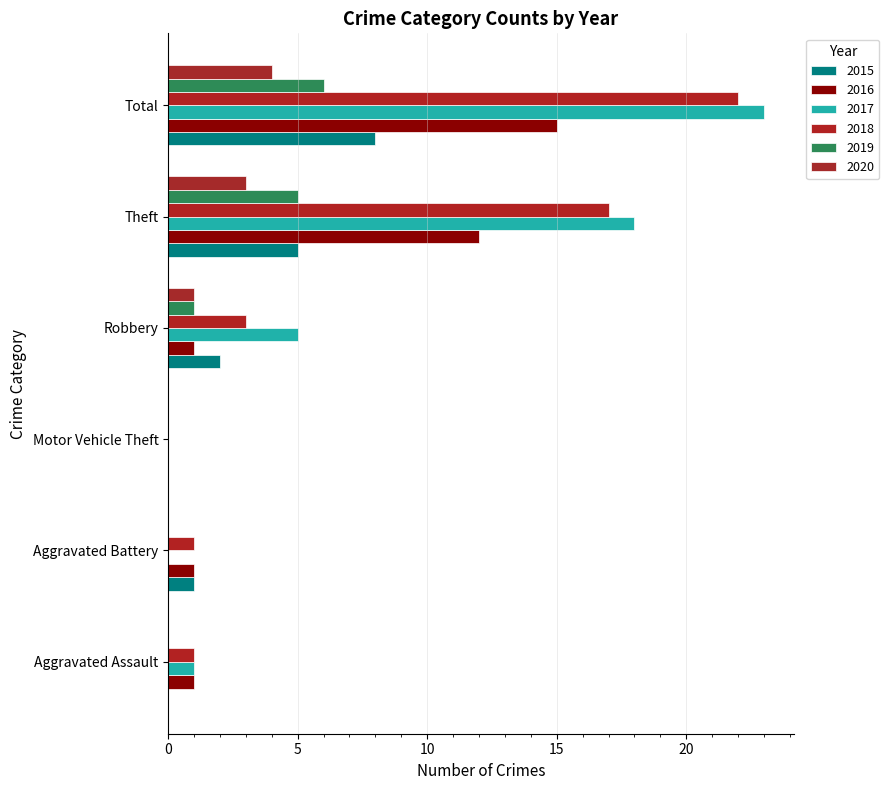

At which category is the sum across all series the highest?

Total